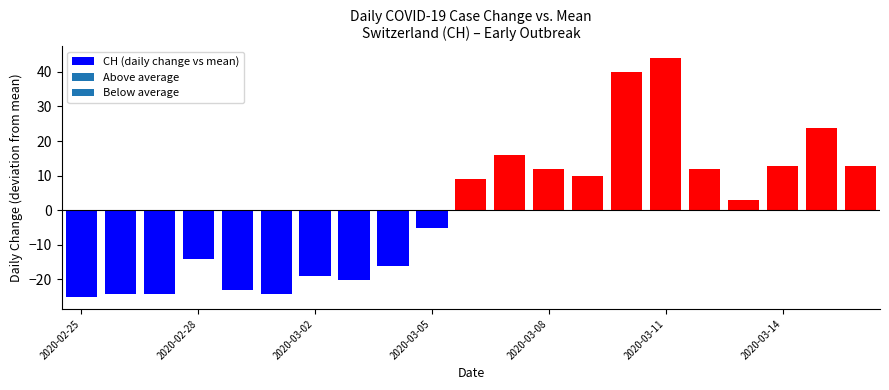

What is the difference between the maximum and minimum values?

69.0